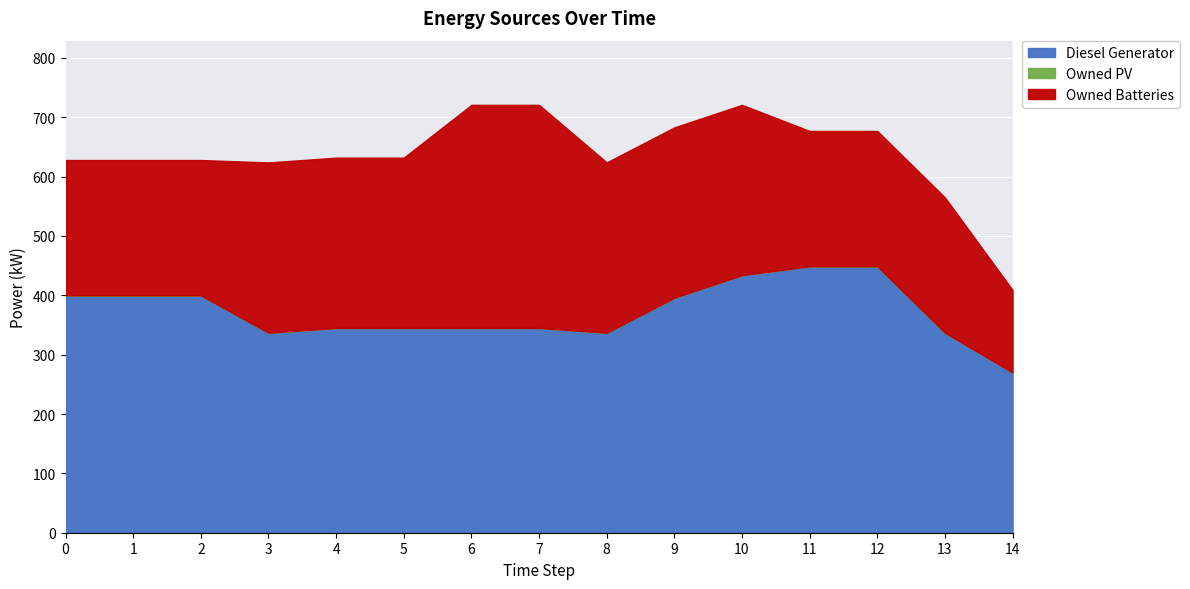

What is the average value of the Owned Batteries series?

265